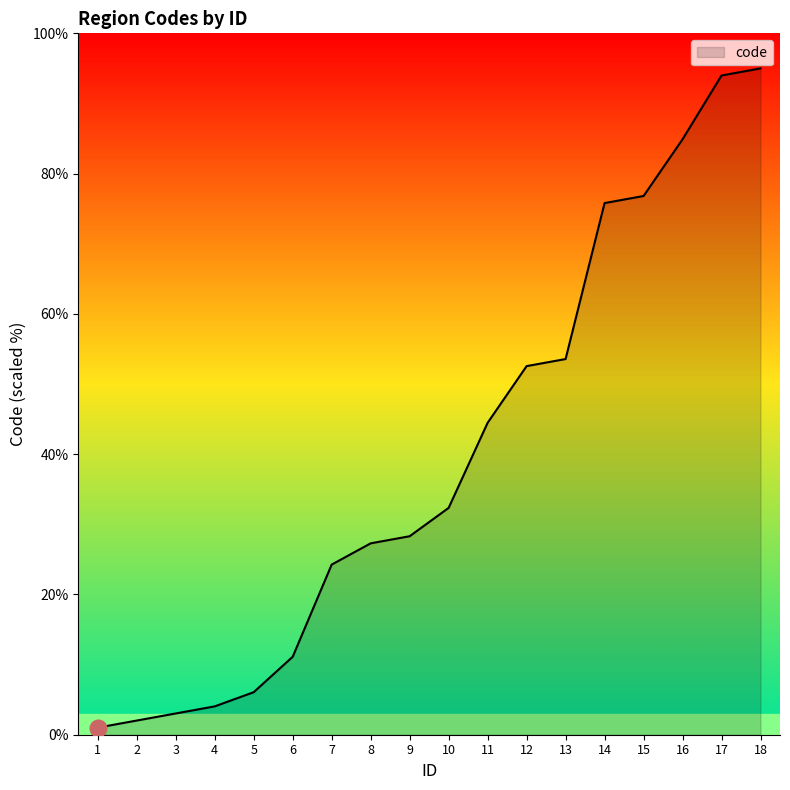

At which label does the data first exceed 32?

10